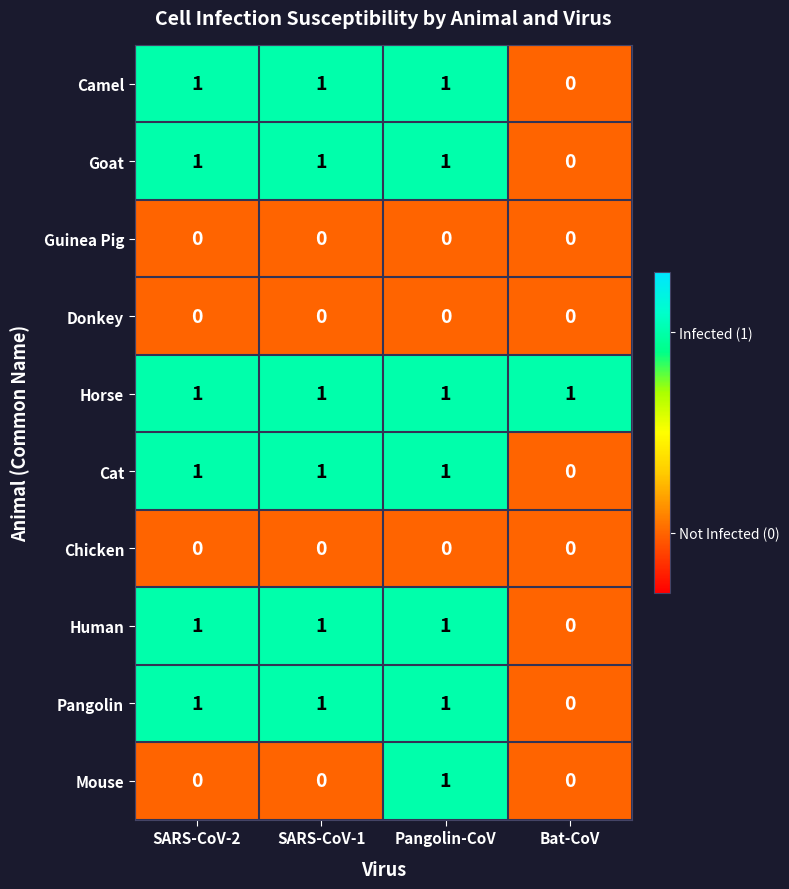

At which category is the sum across all series the highest?

Pangolin-CoV